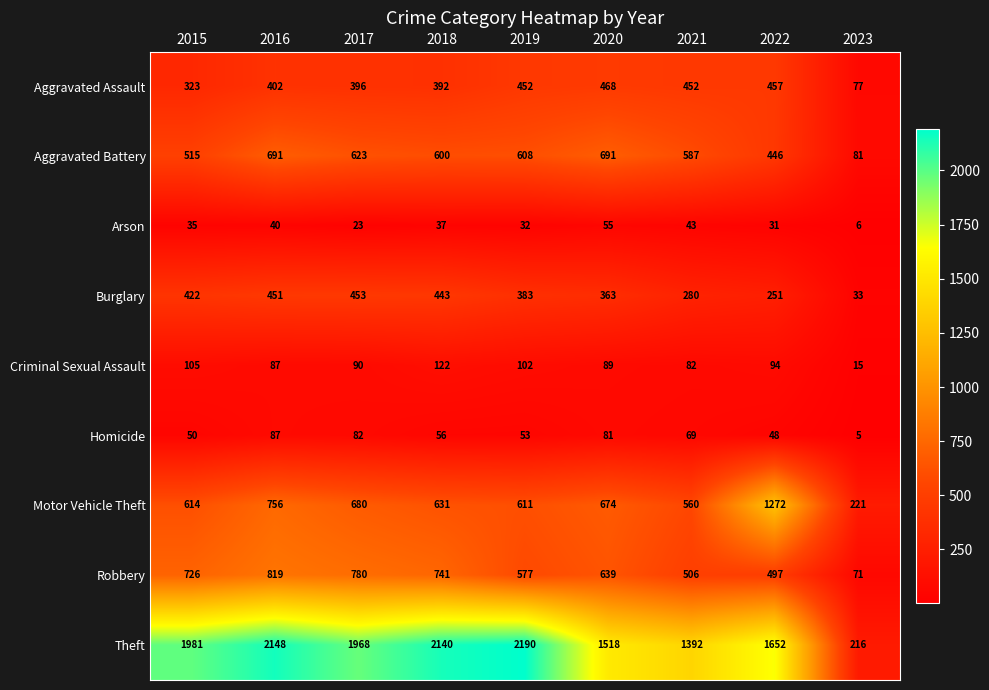

What is the sum of the Robbery values at 2017 and 2015?

1506